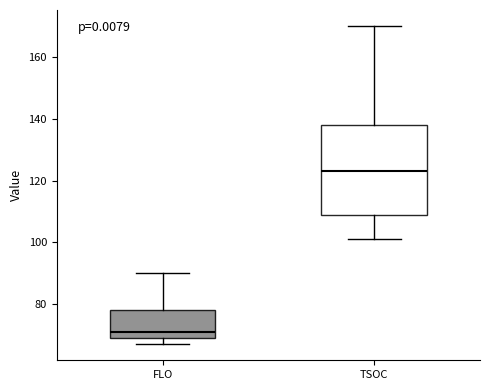

Comparing the boxes themselves (not the whiskers), which one is the tallest?

TSOC